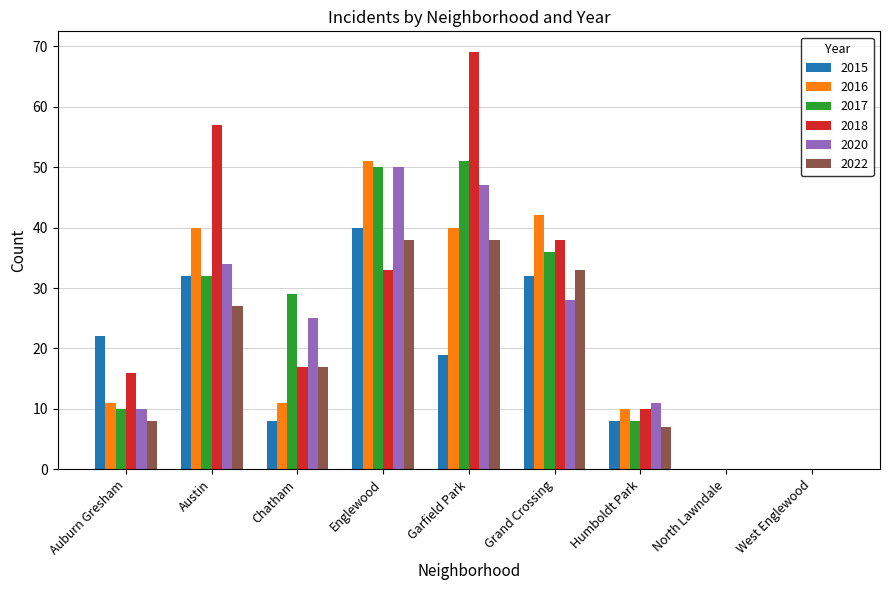

Is the value of 2016 at Garfield Park greater than the value of 2022 at Austin?

Yes